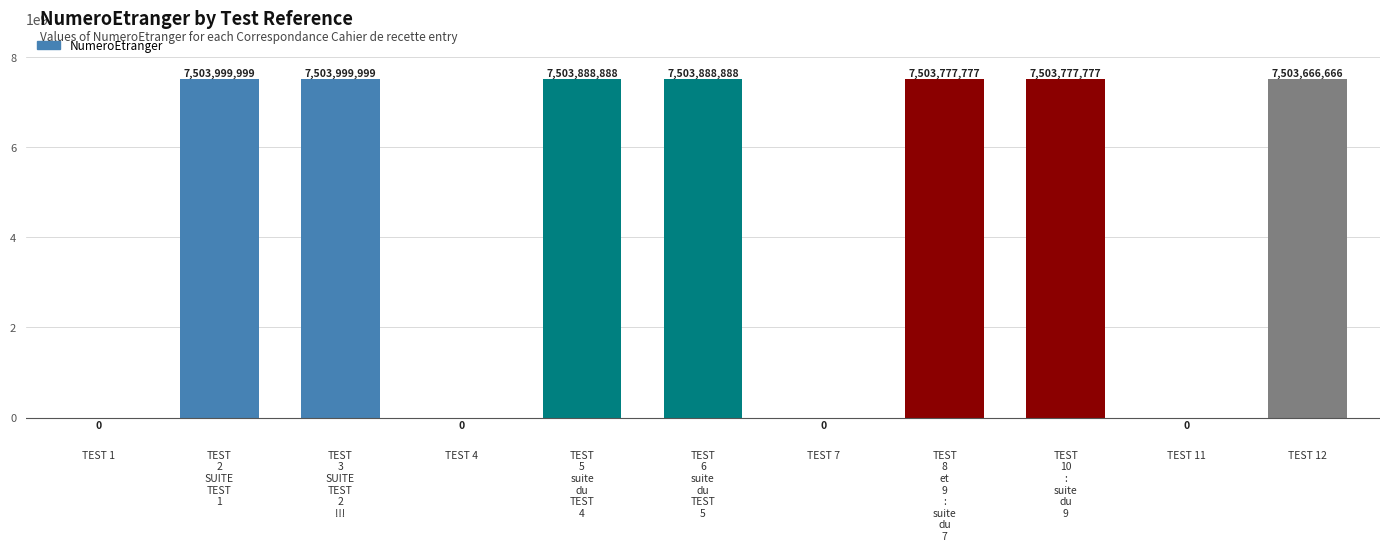

The value at TEST 1 is 0. True or false?

True